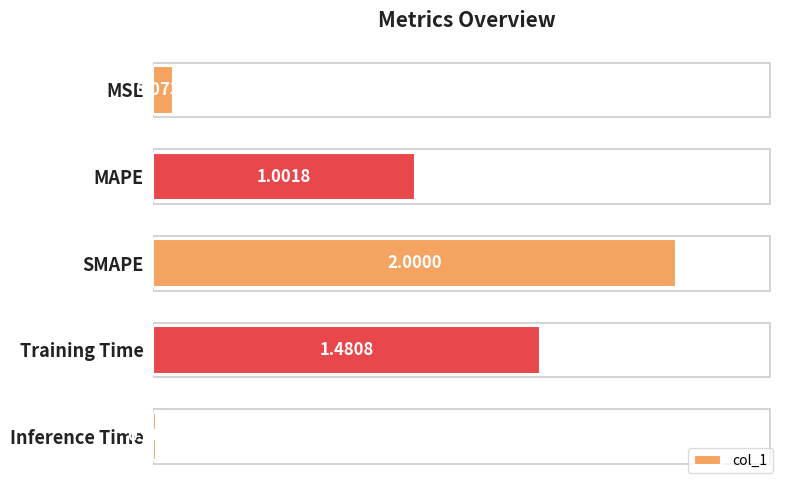

What is the change in value from SMAPE to Inference Time?

-2.0